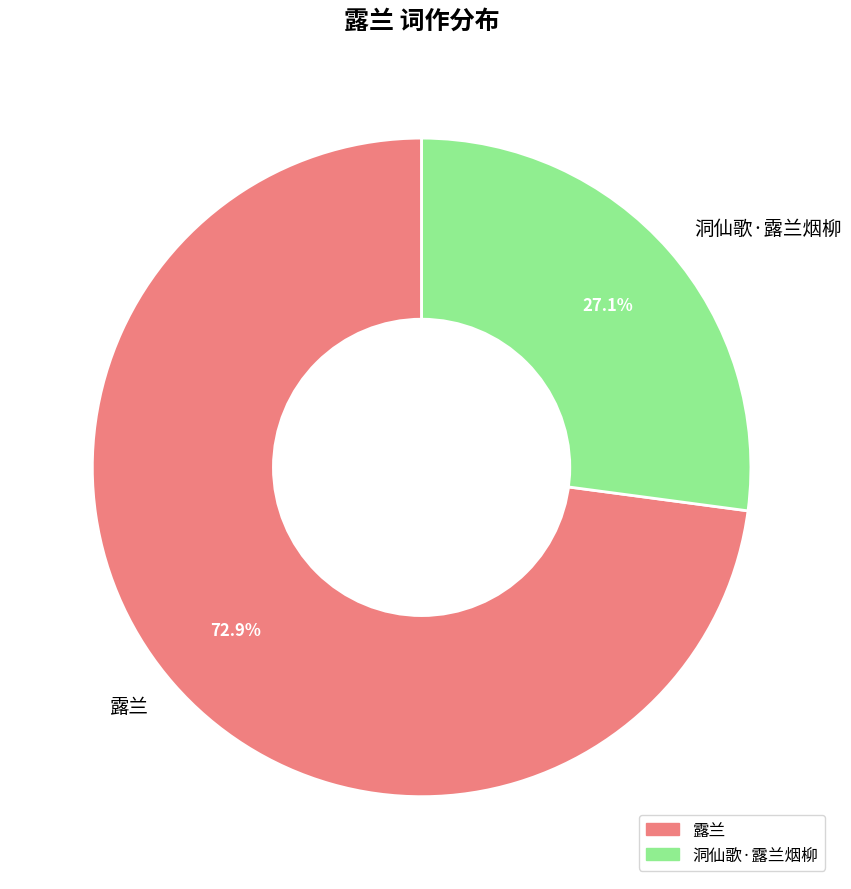

To the nearest percent, what portion does 露兰 represent?

73%